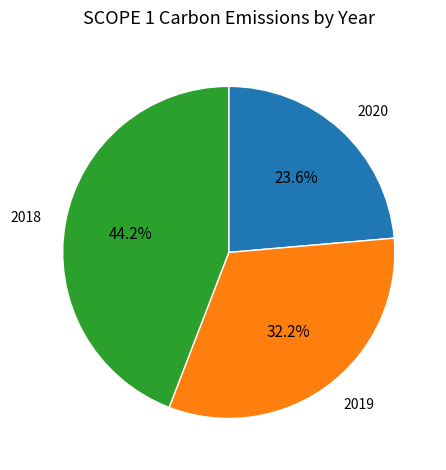

Is there any slice that represents more than half of the pie?

No